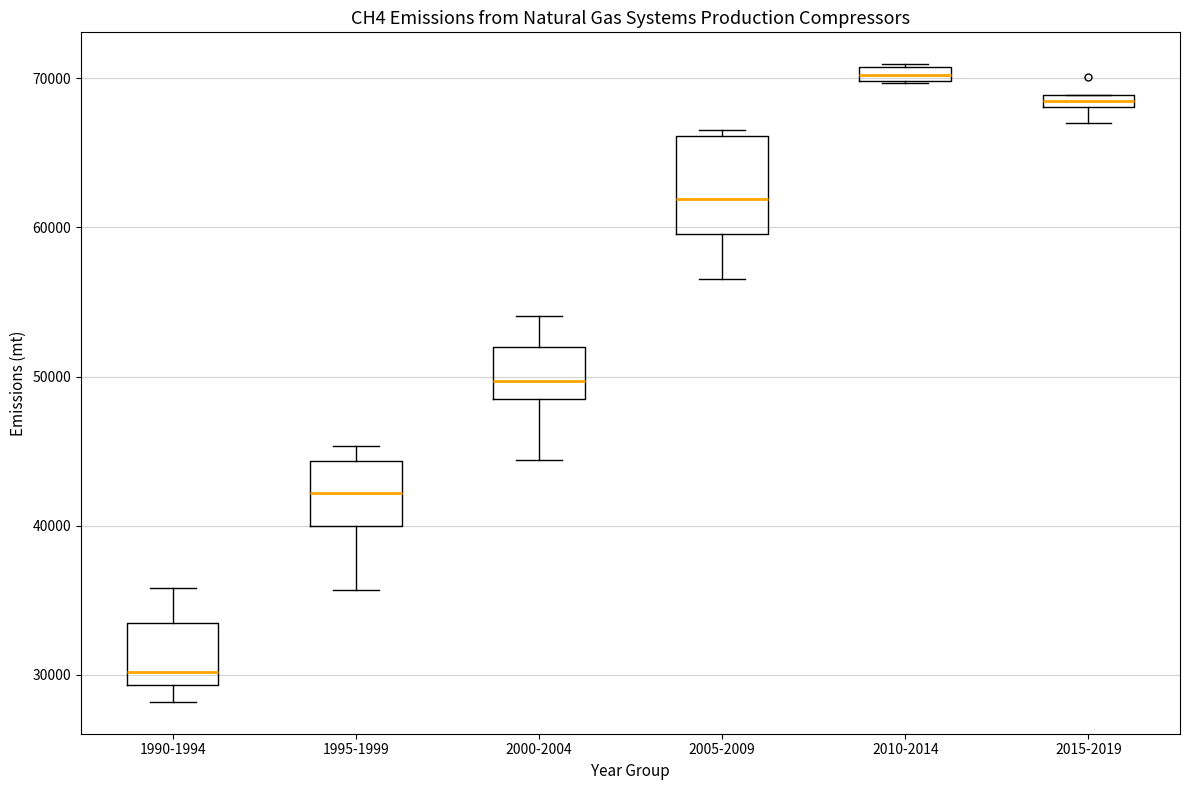

Which box is the tallest, from its lower edge to its upper edge?

2005-2009